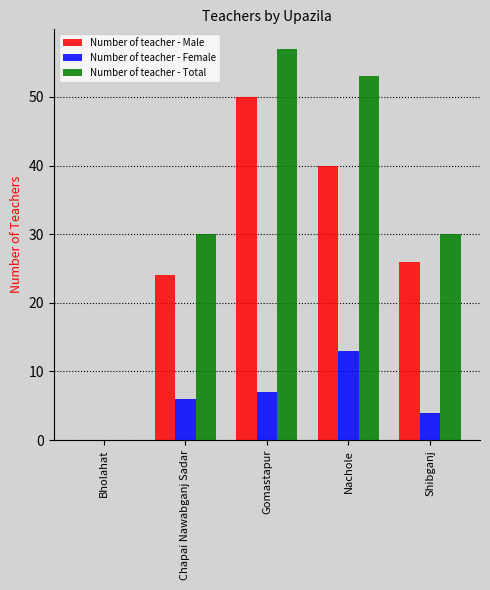

Is it true that Number of teacher - Male equals 24 at Nachole?

False